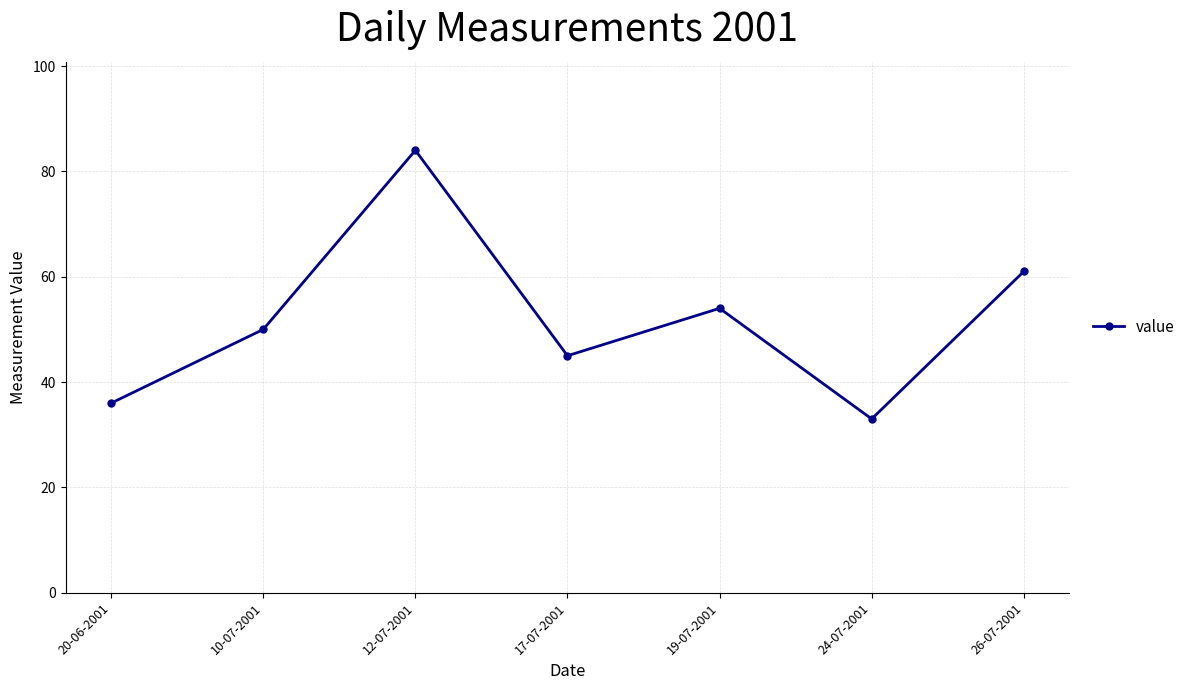

What is the change in value from 17-07-2001 to 19-07-2001?

+9